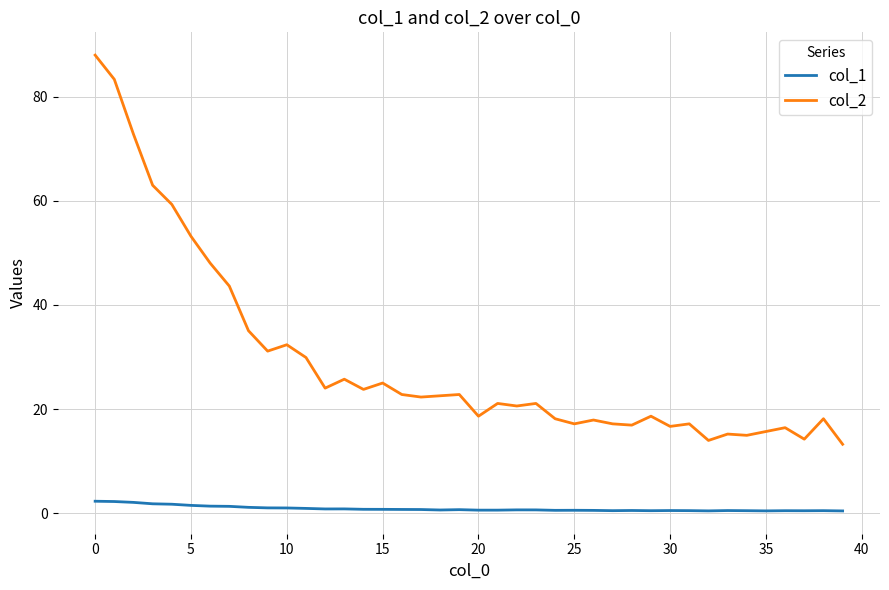

Does the chart have visible grid lines?

Yes